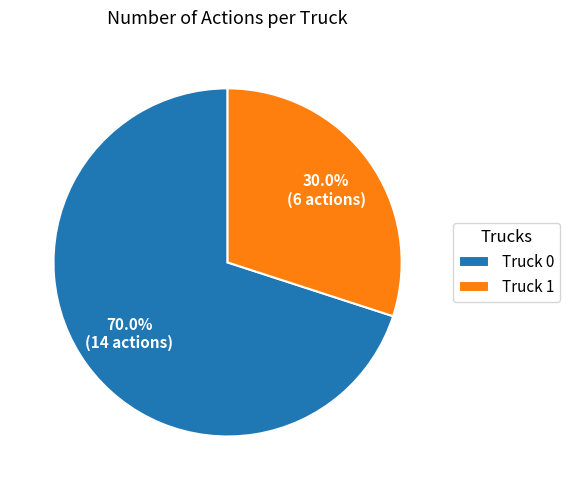

Approximately how many times larger is the value at Truck 0 compared to Truck 1?

2.3